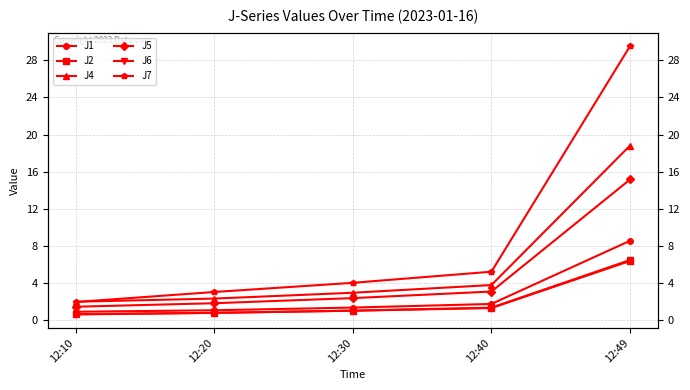

Does the chart display data point markers on the line(s)?

Yes